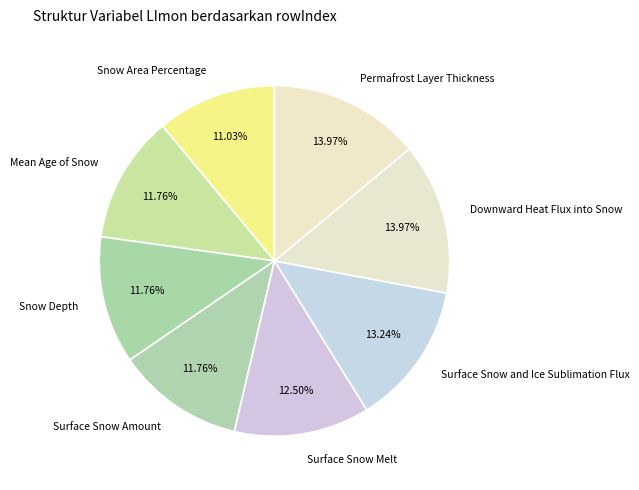

Which slice is the smallest?

Snow Area Percentage